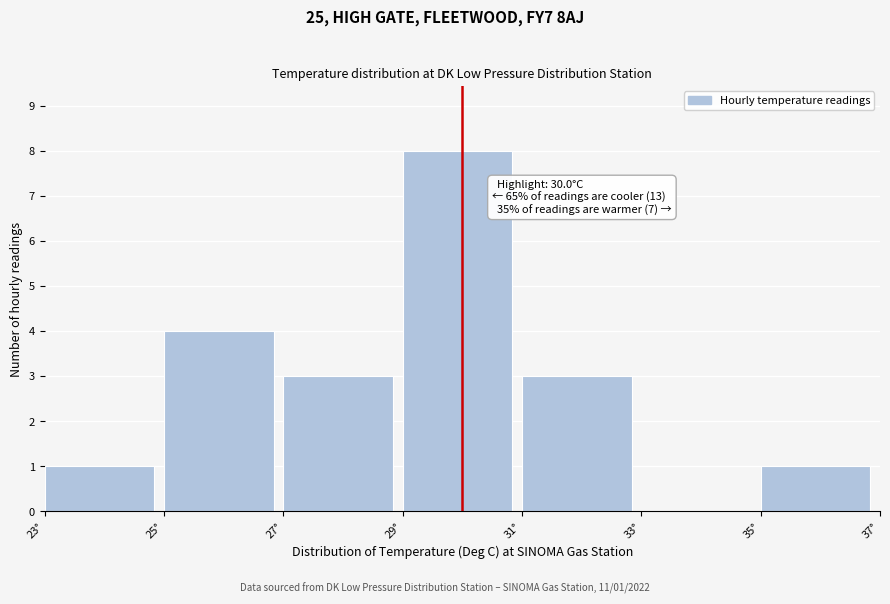

Which range on the x-axis has the tallest bar?

29 to 31